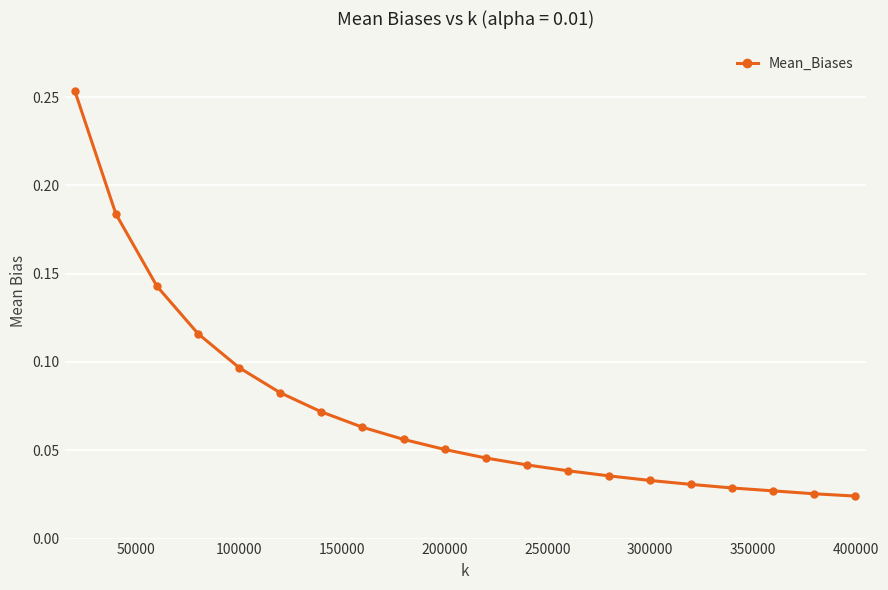

How many categories are shown in the chart?

20